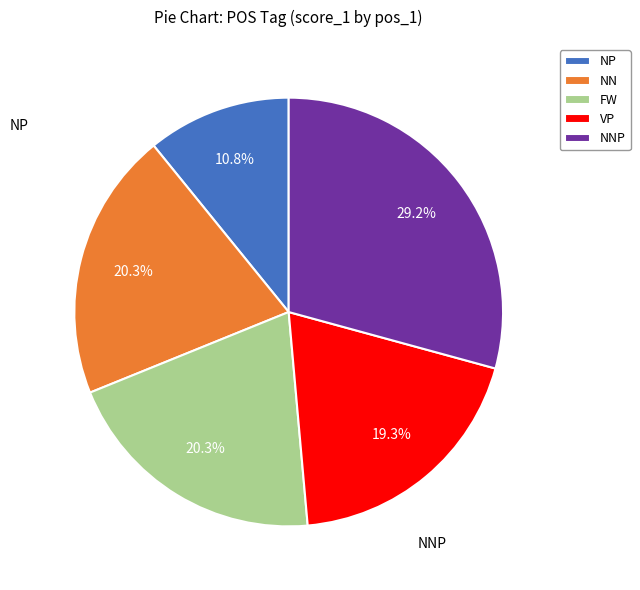

Which slice is the smallest?

NP